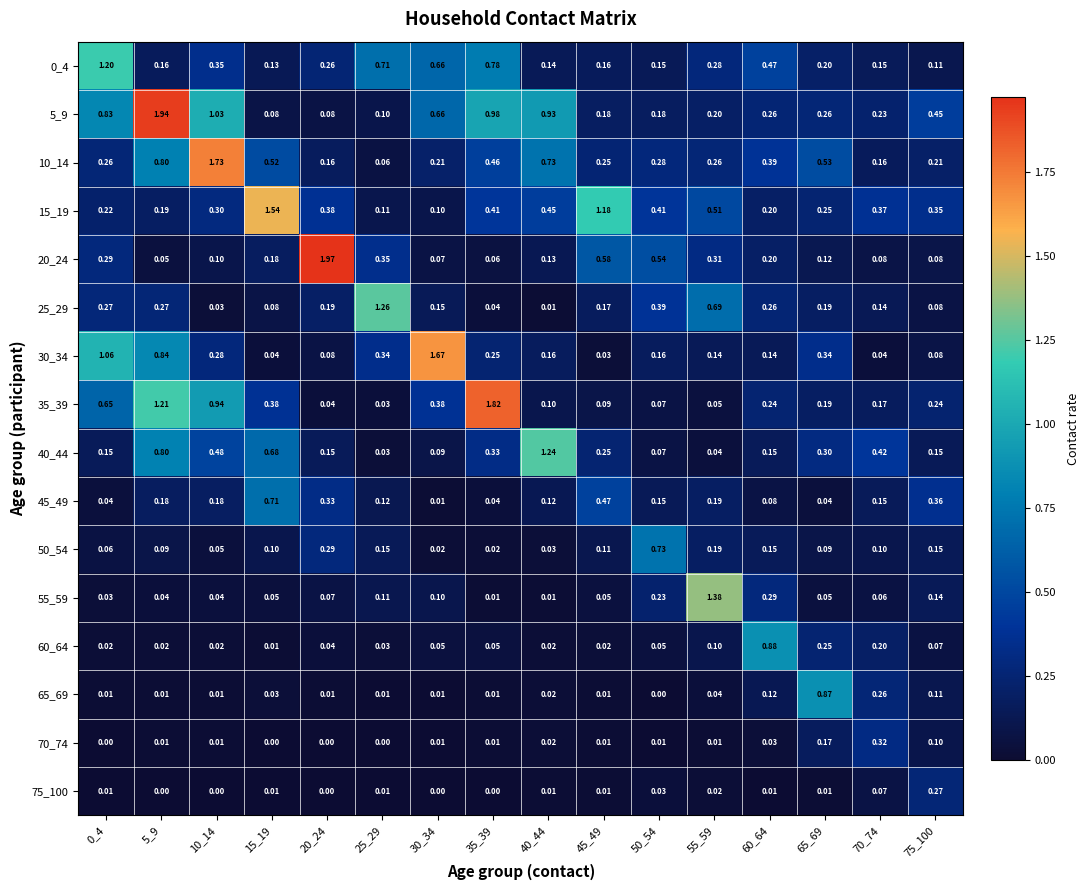

Reading right to left, what are all the values shown in this chart?

0_4: 75_100=0.1	70_74=0.1	65_69=0.2	60_64=0.5	55_59=0.3	50_54=0.1	45_49=0.2	40_44=0.1	35_39=0.8	30_34=0.7	25_29=0.7	20_24=0.3	15_19=0.1	10_14=0.3	5_9=0.2	0_4=1.2
5_9: 75_100=0.5	70_74=0.2	65_69=0.3	60_64=0.3	55_59=0.2	50_54=0.2	45_49=0.2	40_44=0.9	35_39=1.0	30_34=0.7	25_29=0.1	20_24=0.1	15_19=0.1	10_14=1.0	5_9=1.9	0_4=0.8
10_14: 75_100=0.2	70_74=0.2	65_69=0.5	60_64=0.4	55_59=0.3	50_54=0.3	45_49=0.2	40_44=0.7	35_39=0.5	30_34=0.2	25_29=0.1	20_24=0.2	15_19=0.5	10_14=1.7	5_9=0.8	0_4=0.3
15_19: 75_100=0.3	70_74=0.4	65_69=0.2	60_64=0.2	55_59=0.5	50_54=0.4	45_49=1.2	40_44=0.5	35_39=0.4	30_34=0.1	25_29=0.1	20_24=0.4	15_19=1.5	10_14=0.3	5_9=0.2	0_4=0.2
20_24: 75_100=0.1	70_74=0.1	65_69=0.1	60_64=0.2	55_59=0.3	50_54=0.5	45_49=0.6	40_44=0.1	35_39=0.1	30_34=0.1	25_29=0.3	20_24=2.0	15_19=0.2	10_14=0.1	5_9=0.1	0_4=0.3
25_29: 75_100=0.1	70_74=0.1	65_69=0.2	60_64=0.3	55_59=0.7	50_54=0.4	45_49=0.2	40_44=0.0	35_39=0.0	30_34=0.1	25_29=1.3	20_24=0.2	15_19=0.1	10_14=0.0	5_9=0.3	0_4=0.3
30_34: 75_100=0.1	70_74=0.0	65_69=0.3	60_64=0.1	55_59=0.1	50_54=0.2	45_49=0.0	40_44=0.2	35_39=0.2	30_34=1.7	25_29=0.3	20_24=0.1	15_19=0.0	10_14=0.3	5_9=0.8	0_4=1.1
35_39: 75_100=0.2	70_74=0.2	65_69=0.2	60_64=0.2	55_59=0.1	50_54=0.1	45_49=0.1	40_44=0.1	35_39=1.8	30_34=0.4	25_29=0.0	20_24=0.0	15_19=0.4	10_14=0.9	5_9=1.2	0_4=0.7
40_44: 75_100=0.1	70_74=0.4	65_69=0.3	60_64=0.1	55_59=0.0	50_54=0.1	45_49=0.2	40_44=1.2	35_39=0.3	30_34=0.1	25_29=0.0	20_24=0.1	15_19=0.7	10_14=0.5	5_9=0.8	0_4=0.1
45_49: 75_100=0.4	70_74=0.1	65_69=0.0	60_64=0.1	55_59=0.2	50_54=0.1	45_49=0.5	40_44=0.1	35_39=0.0	30_34=0.0	25_29=0.1	20_24=0.3	15_19=0.7	10_14=0.2	5_9=0.2	0_4=0.0
50_54: 75_100=0.1	70_74=0.1	65_69=0.1	60_64=0.1	55_59=0.2	50_54=0.7	45_49=0.1	40_44=0.0	35_39=0.0	30_34=0.0	25_29=0.1	20_24=0.3	15_19=0.1	10_14=0.1	5_9=0.1	0_4=0.1
55_59: 75_100=0.1	70_74=0.1	65_69=0.1	60_64=0.3	55_59=1.4	50_54=0.2	45_49=0.1	40_44=0.0	35_39=0.0	30_34=0.1	25_29=0.1	20_24=0.1	15_19=0.1	10_14=0.0	5_9=0.0	0_4=0.0
60_64: 75_100=0.1	70_74=0.2	65_69=0.2	60_64=0.9	55_59=0.1	50_54=0.1	45_49=0.0	40_44=0.0	35_39=0.1	30_34=0.1	25_29=0.0	20_24=0.0	15_19=0.0	10_14=0.0	5_9=0.0	0_4=0.0
65_69: 75_100=0.1	70_74=0.3	65_69=0.9	60_64=0.1	55_59=0.0	50_54=0.0	45_49=0.0	40_44=0.0	35_39=0.0	30_34=0.0	25_29=0.0	20_24=0.0	15_19=0.0	10_14=0.0	5_9=0.0	0_4=0.0
70_74: 75_100=0.1	70_74=0.3	65_69=0.2	60_64=0.0	55_59=0.0	50_54=0.0	45_49=0.0	40_44=0.0	35_39=0.0	30_34=0.0	25_29=0.0	20_24=0.0	15_19=0.0	10_14=0.0	5_9=0.0	0_4=0.0
75_100: 75_100=0.3	70_74=0.1	65_69=0.0	60_64=0.0	55_59=0.0	50_54=0.0	45_49=0.0	40_44=0.0	35_39=0.0	30_34=0.0	25_29=0.0	20_24=0.0	15_19=0.0	10_14=0.0	5_9=0.0	0_4=0.0